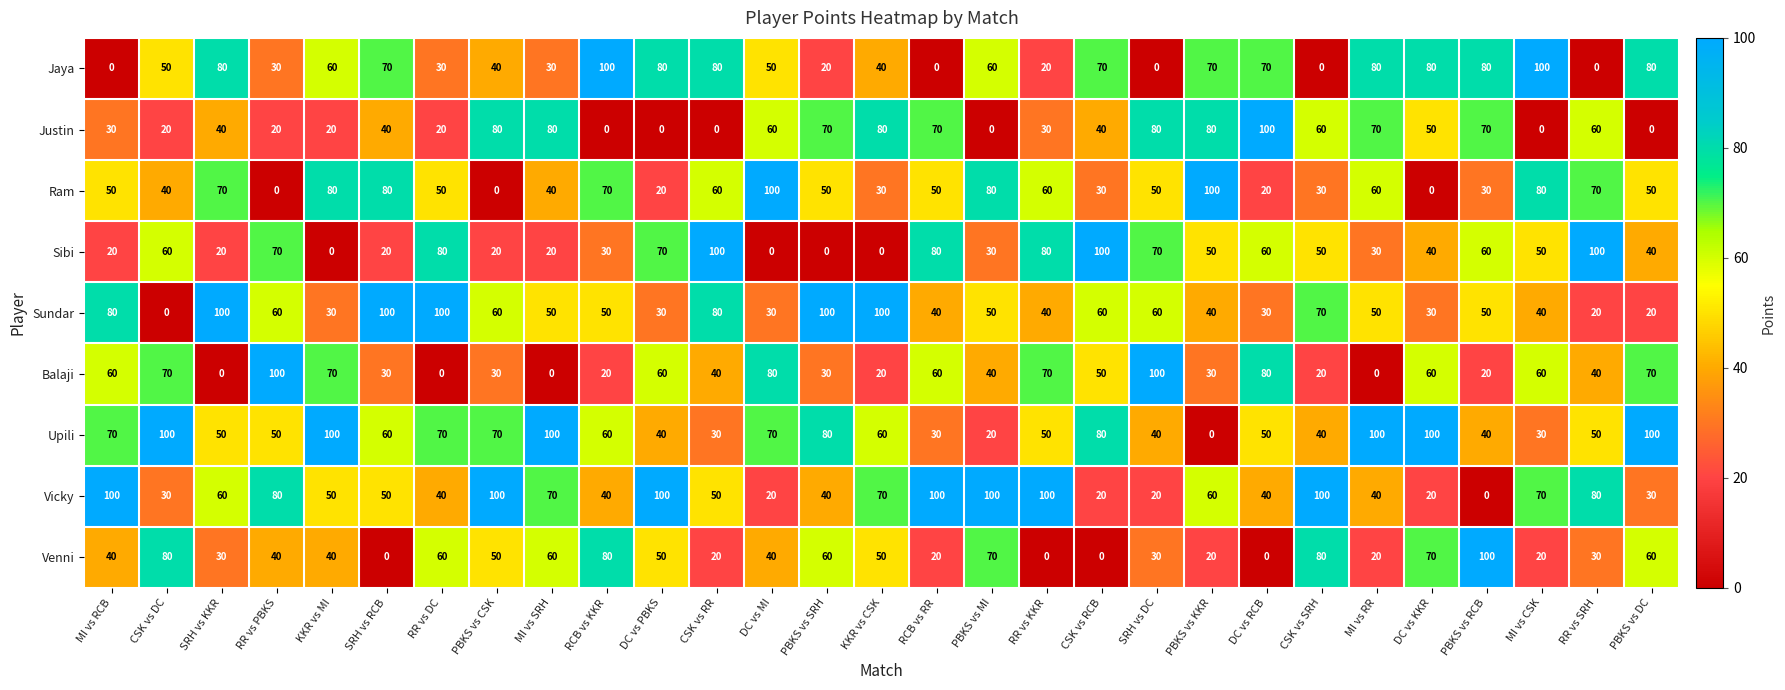

At which category is the sum across all series the highest?

CSK vs RR